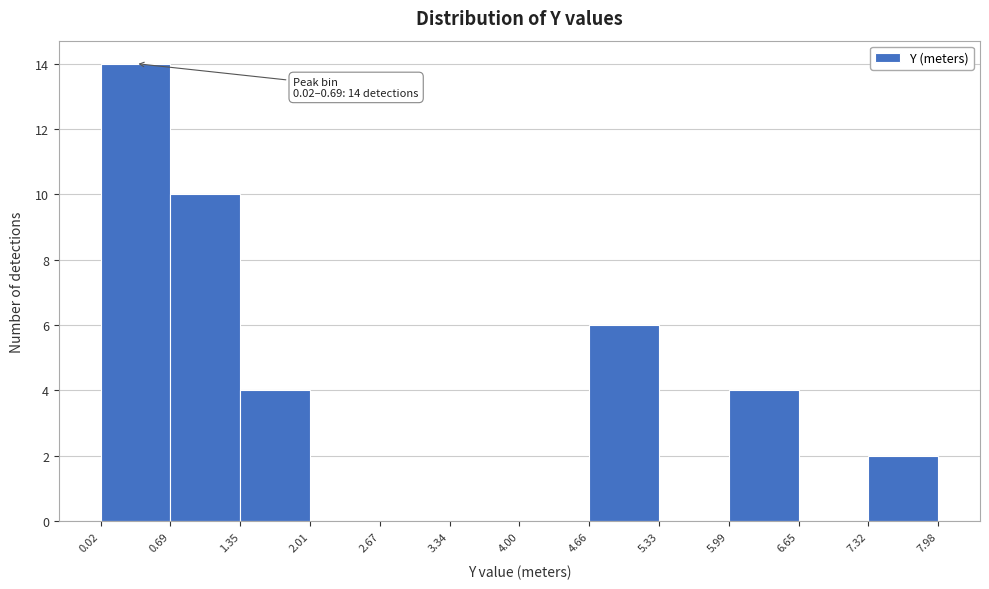

Which range on the x-axis has the tallest bar?

0.02 to 0.69